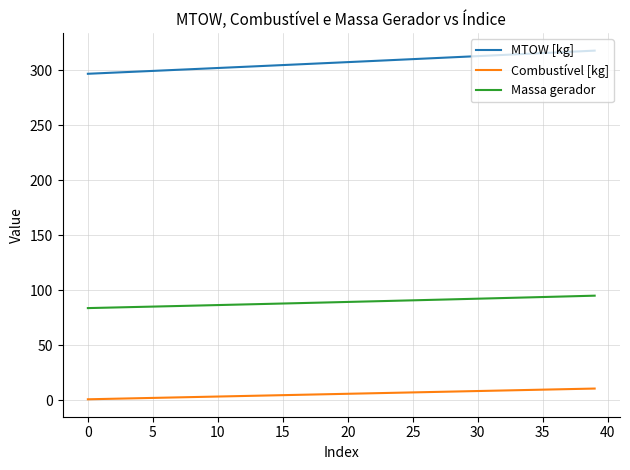

Which series has the widest spread of values?

MTOW [kg]